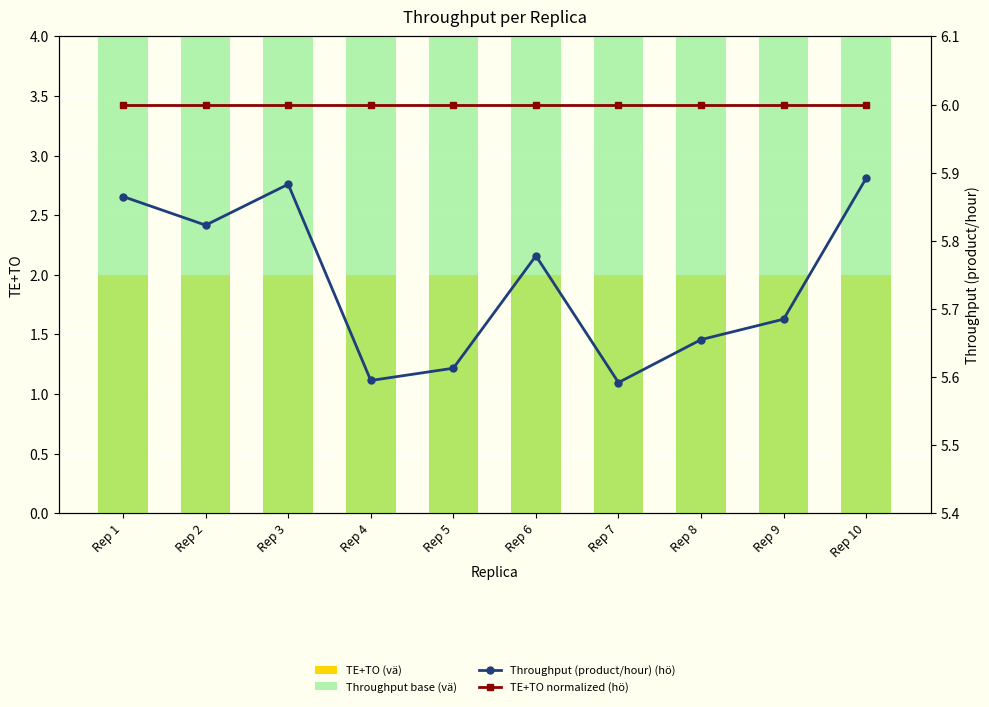

What are all the series names shown in the legend?

TE+TO (vä), Throughput base (vä), Throughput (product/hour) (hö), TE+TO normalized (hö)